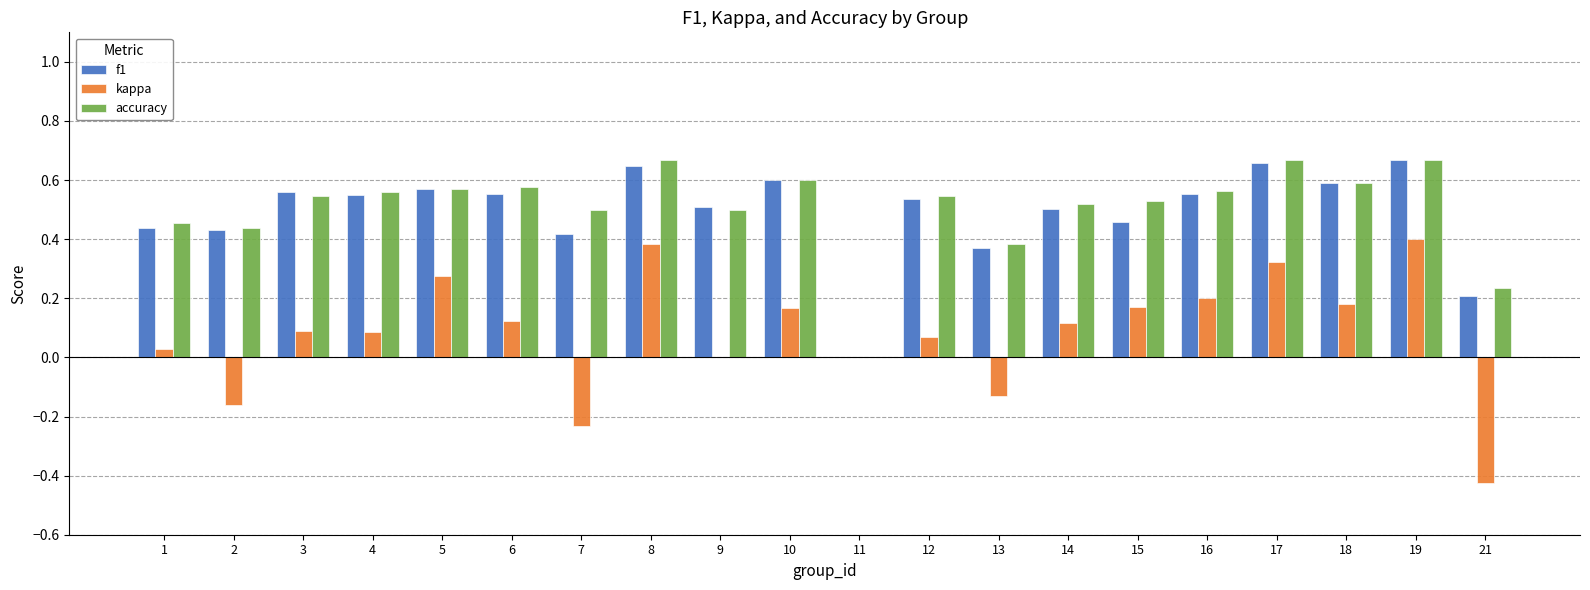

Is it true that accuracy equals 0.6 at 6?

True